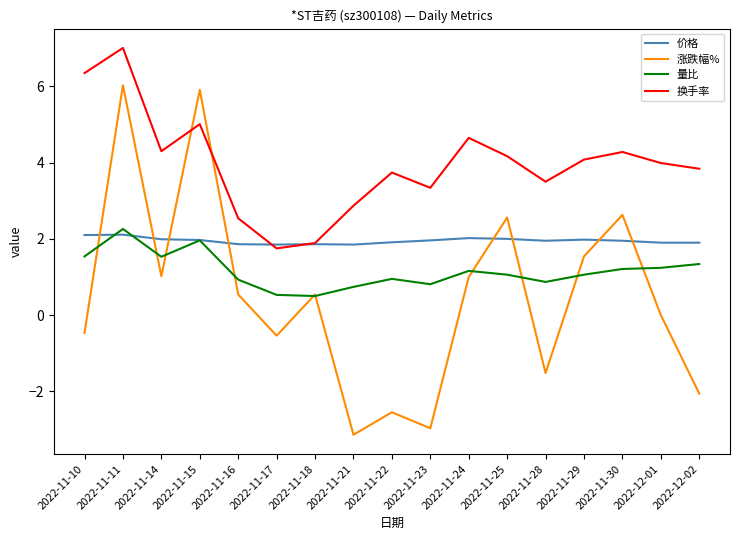

Between 2022-11-30 and 2022-12-02, which series saw the biggest shift?

涨跌幅%